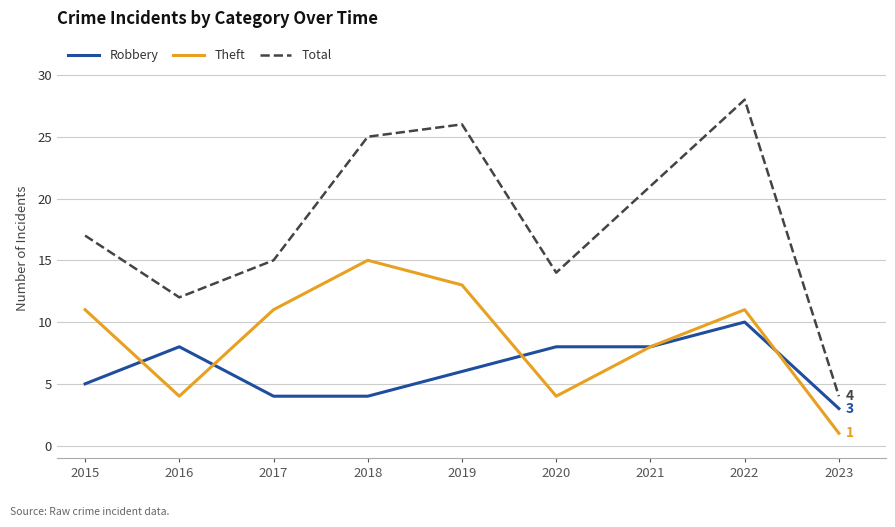

Rank the series by their maximum value, from lowest to highest.

Robbery, Theft, Total